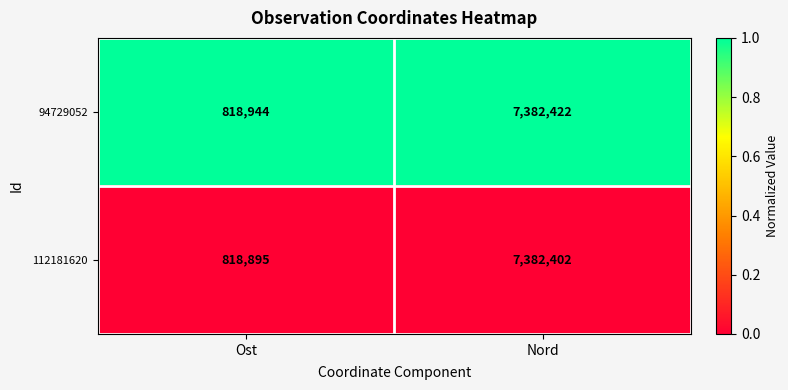

At Nord, list the series in order from largest to smallest.

94729052, 112181620